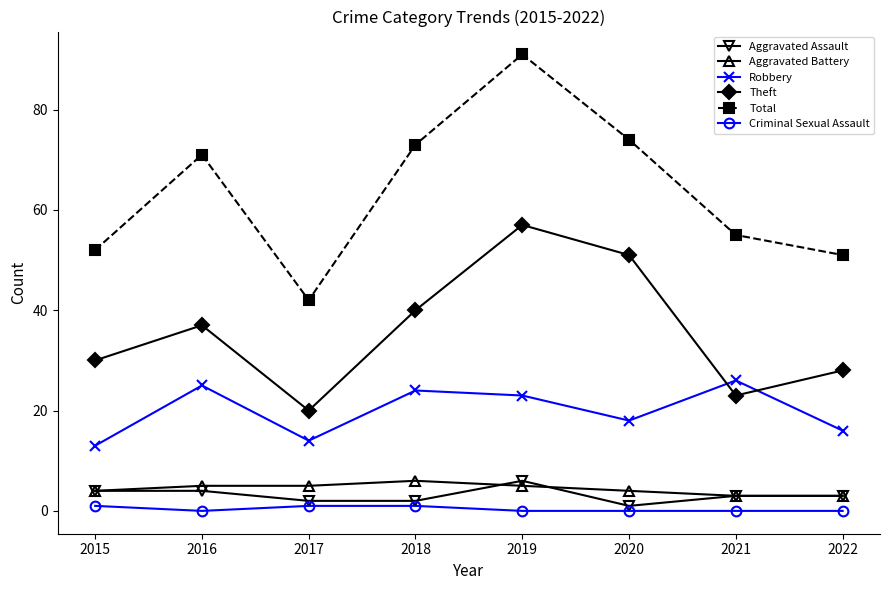

What is the greatest value displayed?

91